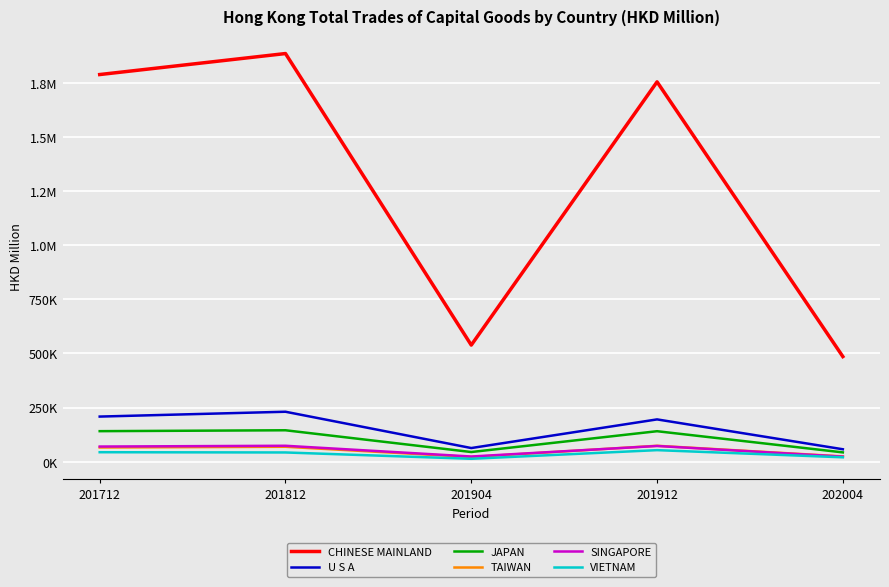

Does the chart display data point markers on the line(s)?

No